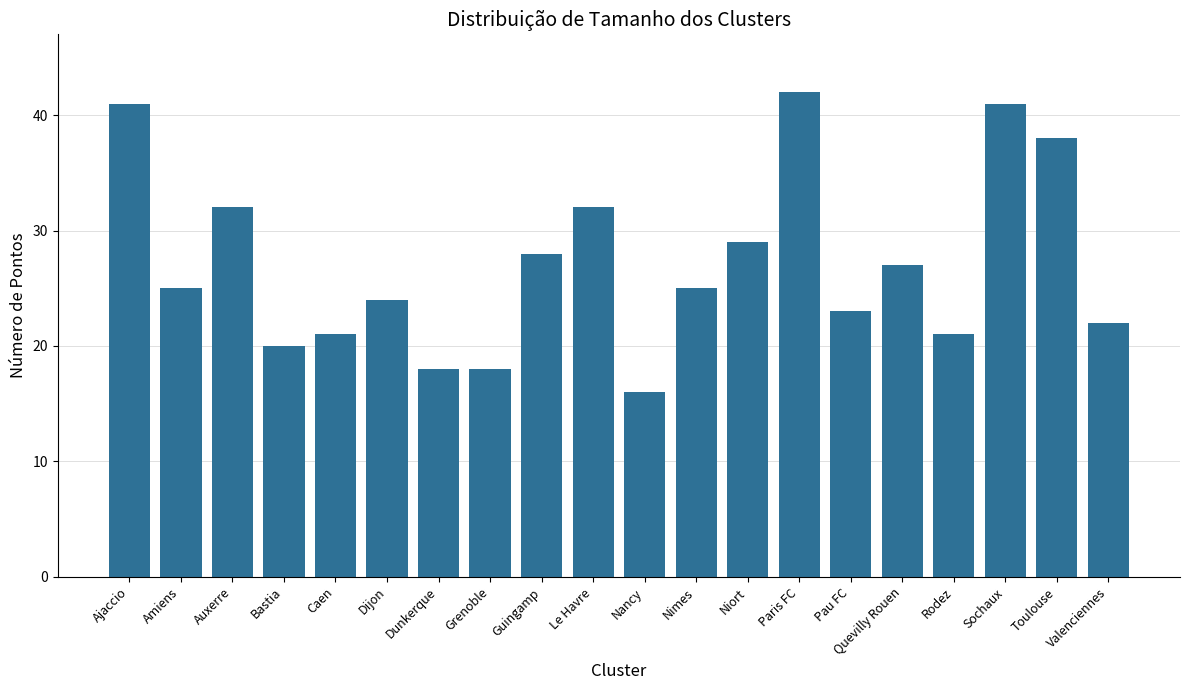

Does the chart contain stacked bars?

No